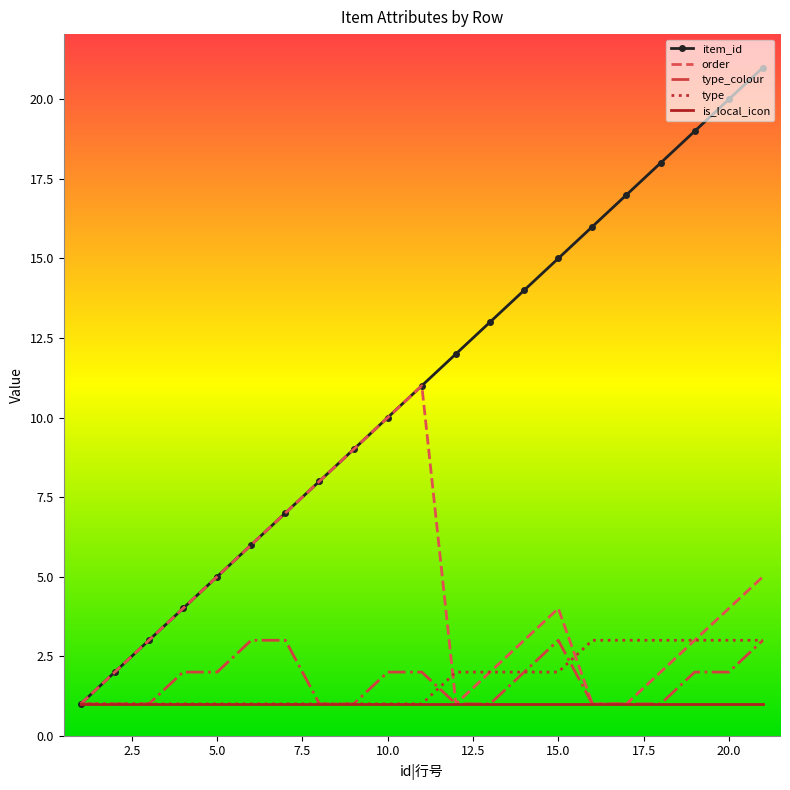

Which series has the largest range (max minus min)?

item_id